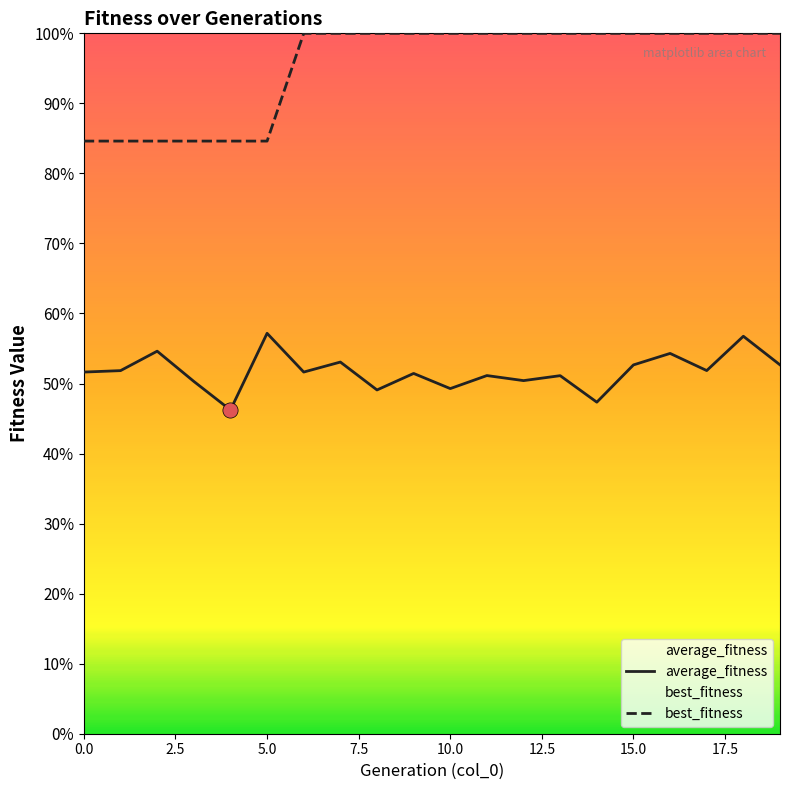

What are all the series names shown in the legend?

average_fitness, best_fitness